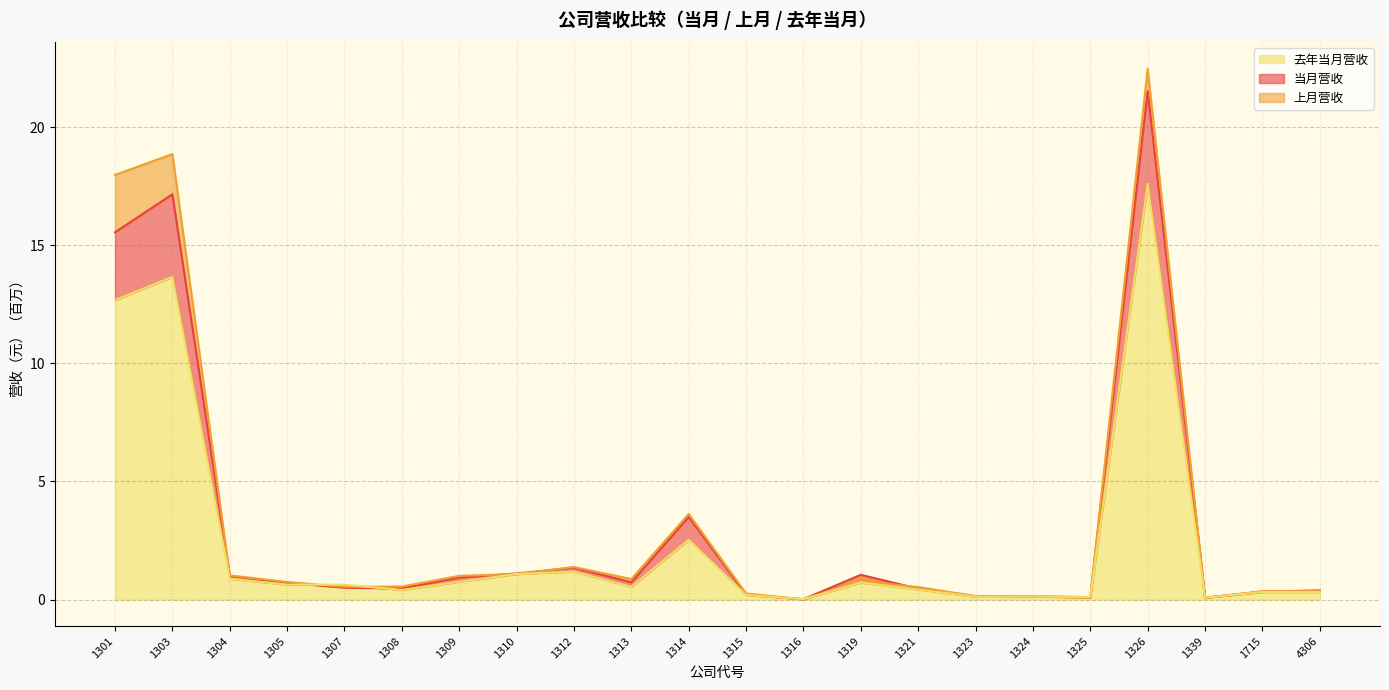

Between 1305 and 1325, which series saw the biggest shift?

上月营收